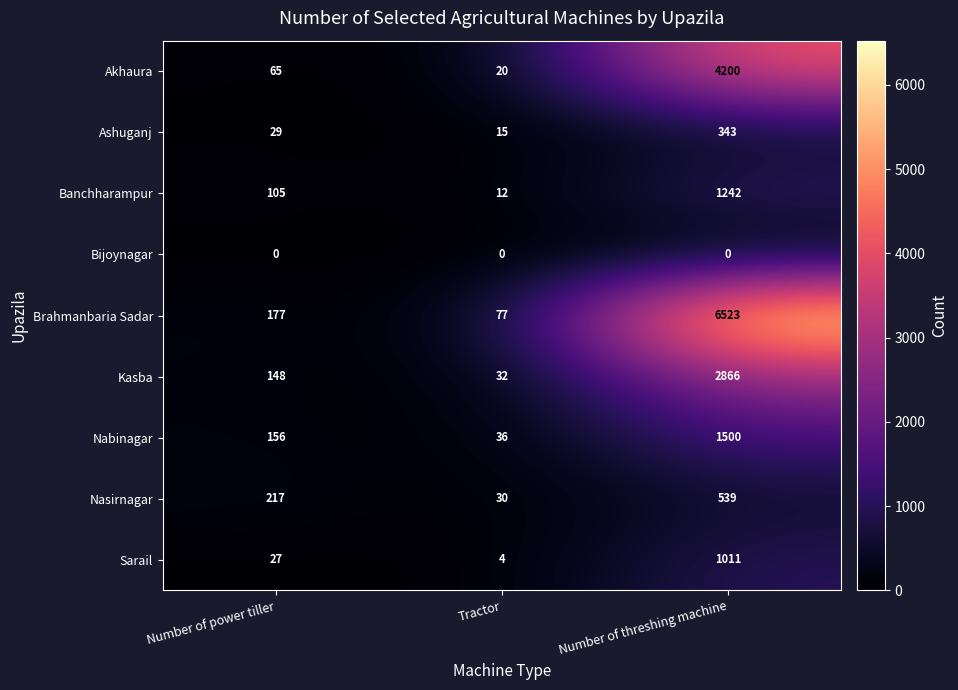

The value of Sarail at Number of power tiller is 43. True or false?

False